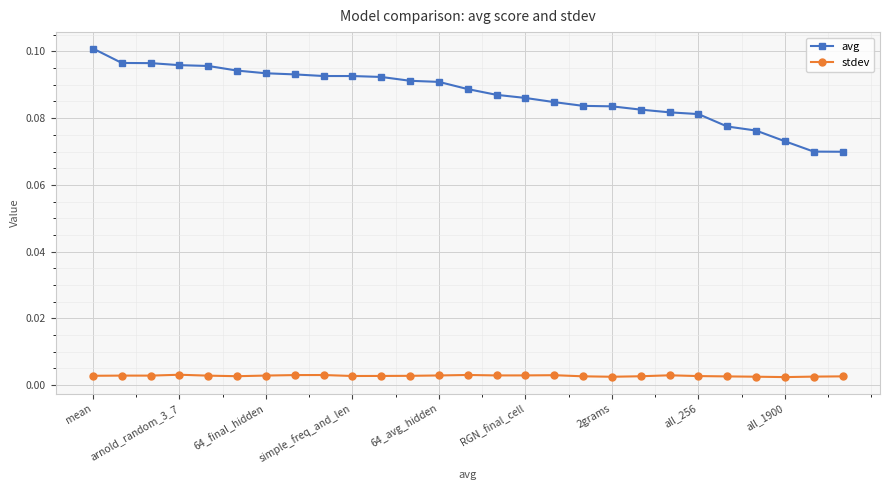

Which series has the largest range (max minus min)?

avg